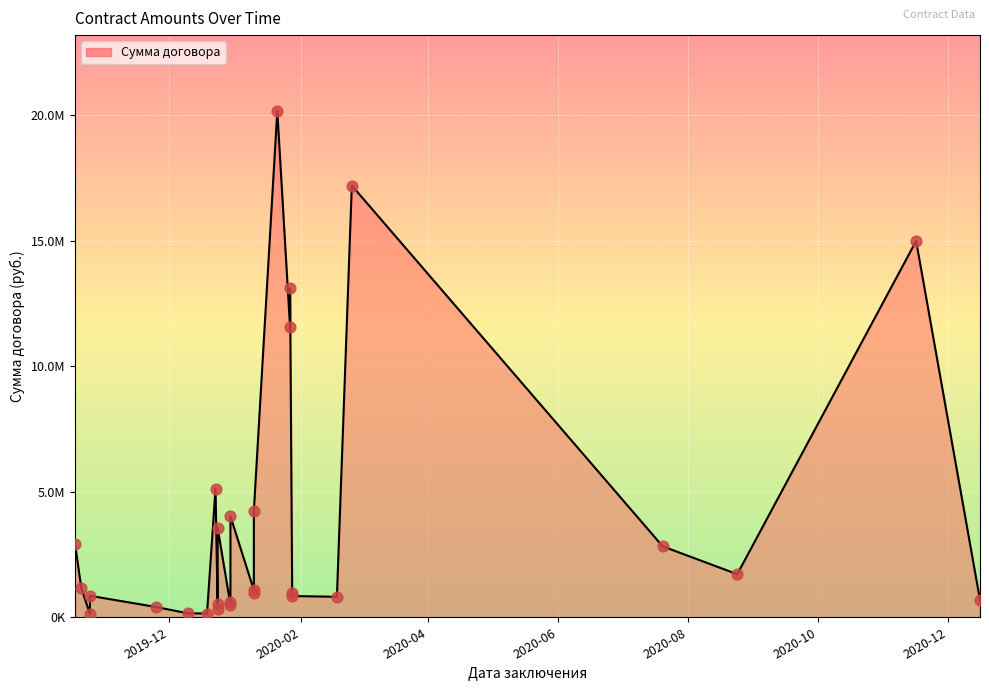

Approximately how many times larger is the value at 2020-07-20 compared to 2020-08-24?

1.6